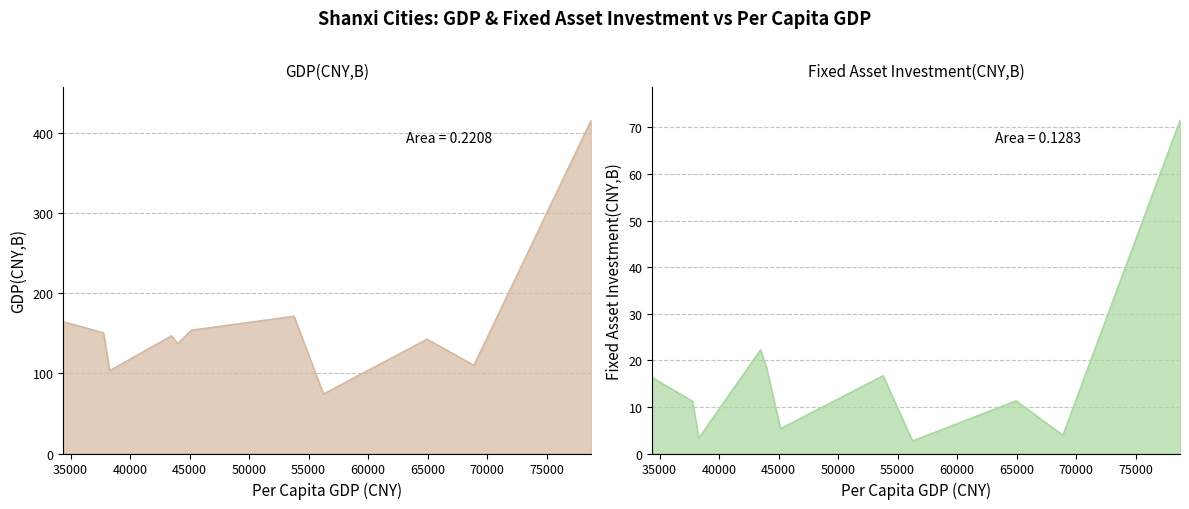

How many values in the Fixed Asset Investment(CNY,B) series exceed 11?

7